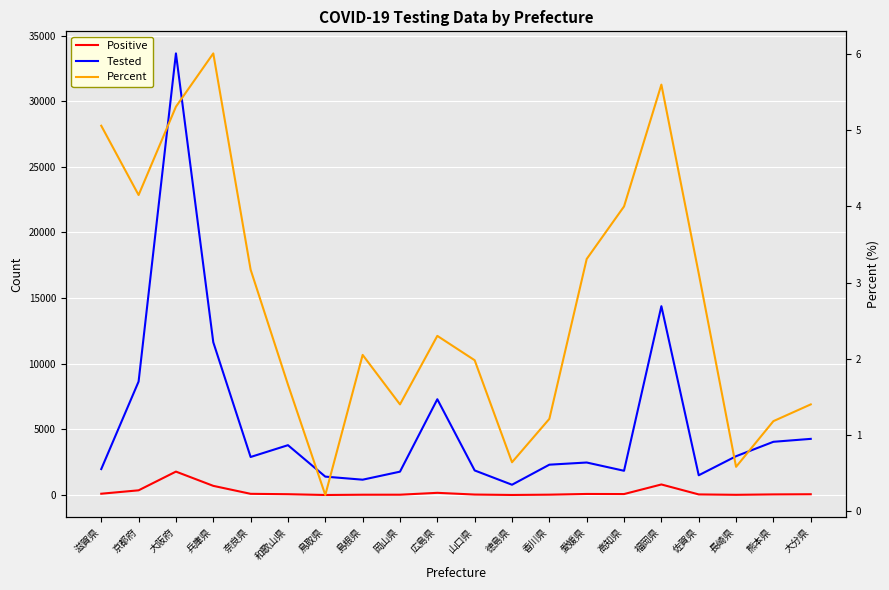

Reading left to right, list all the values displayed in this chart.

Positive: 100.0	359.0	1785.0	699.0	92.0	63.0	3.0	24.0	25.0	168.0	37.0	5.0	28.0	82.0	74.0	805.0	47.0	17.0	48.0	60.0
Tested: 1978.0	8644.0	33639.0	11640.0	2898.0	3797.0	1402.0	1169.0	1780.0	7297.0	1873.0	784.0	2312.0	2477.0	1848.0	14385.0	1505.0	2956.0	4055.0	4278.0
Percent: 5.1	4.2	5.3	6.0	3.2	1.7	0.2	2.0	1.4	2.3	2.0	0.6	1.2	3.3	4.0	5.6	3.1	0.6	1.2	1.4